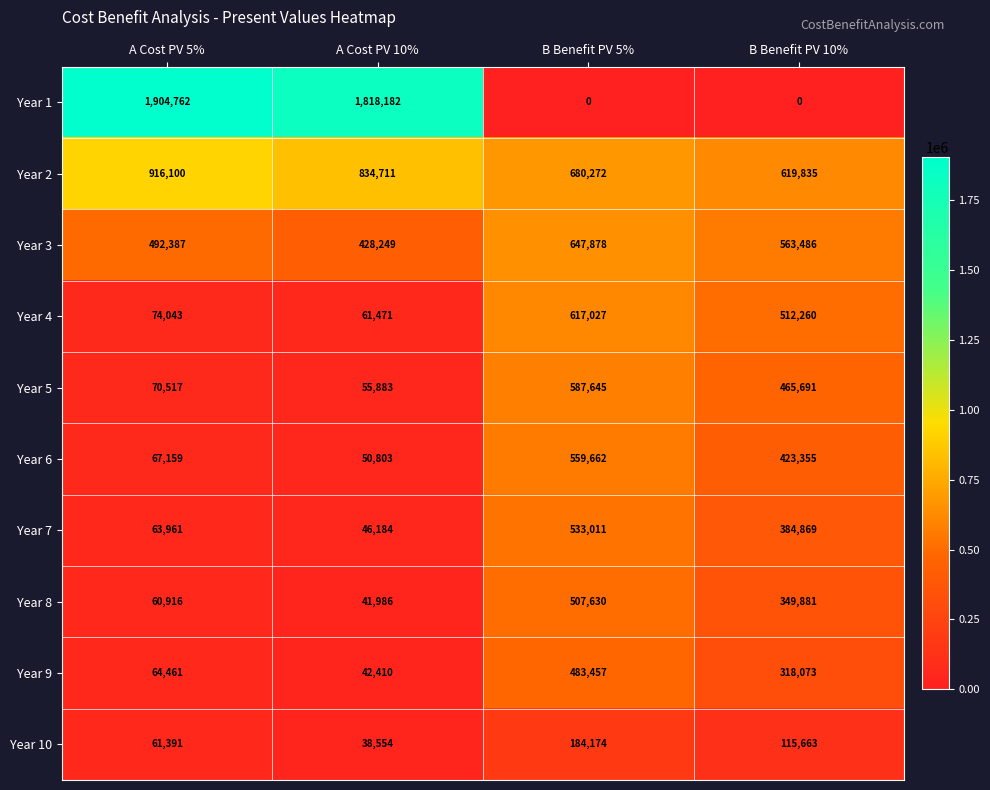

Which series has the largest total across all categories?

Year 1